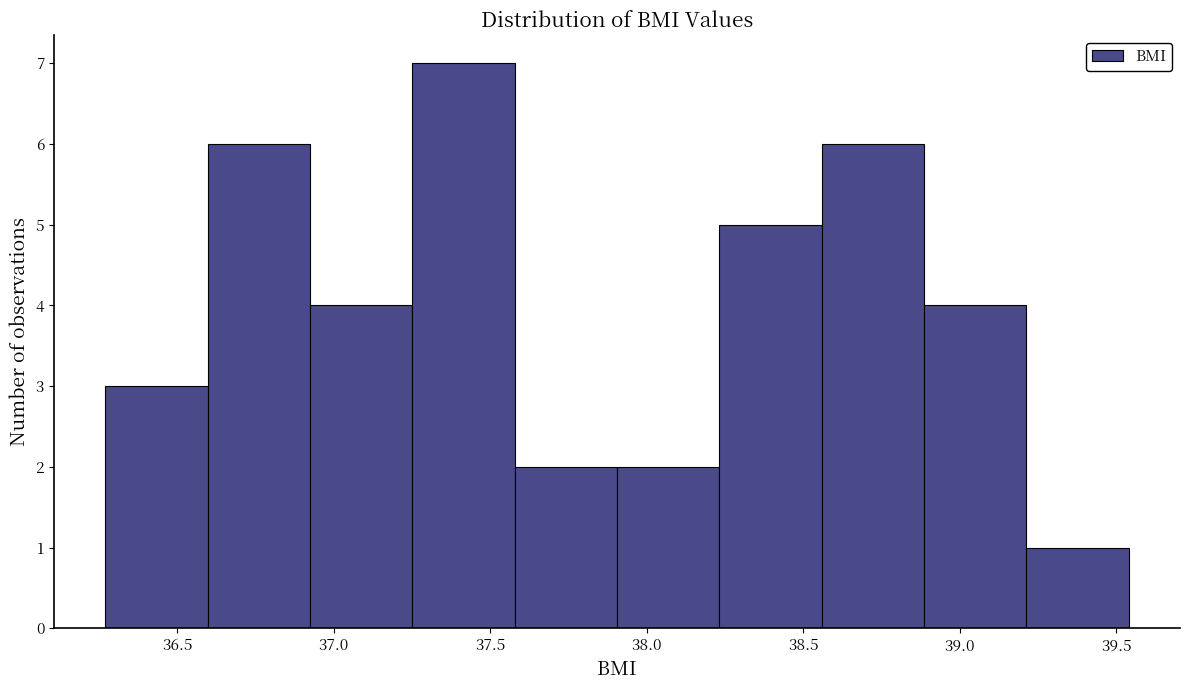

Reading left to right, transcribe this chart: for each bar, give the range it covers on the x-axis and its height. Neither the bar edges nor the heights are printed on the chart, so give them approximately, as read against the axes.

36.25 to 36.60: 3
36.60 to 36.90: 6
36.90 to 37.25: 4
37.25 to 37.60: 7
37.60 to 37.90: 2
37.90 to 38.25: 2
38.25 to 38.55: 5
38.55 to 38.90: 6
38.90 to 39.20: 4
39.20 to 39.55: 1